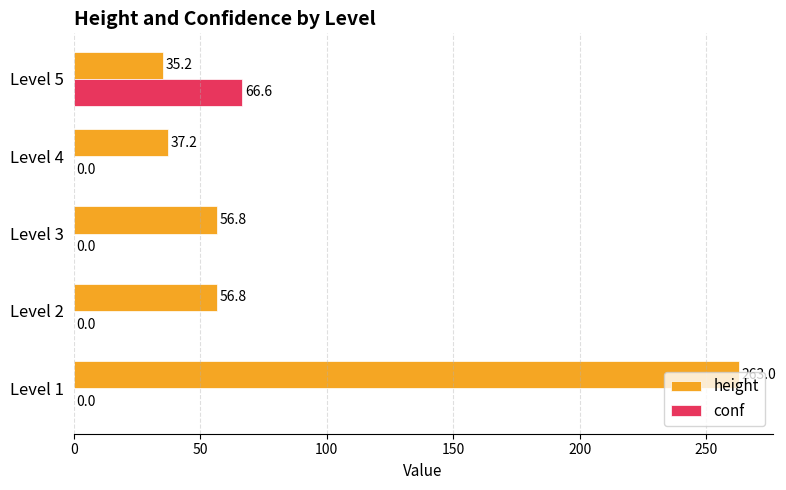

Is it true that conf equals 27.9 at Level 1?

False